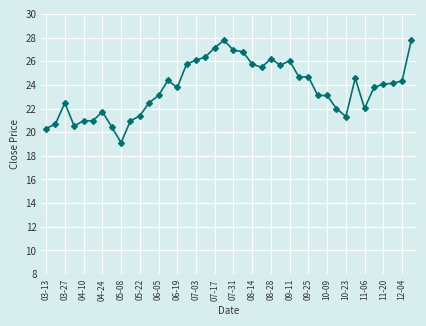

True or false: the data has more than 0 interior local peaks.

True